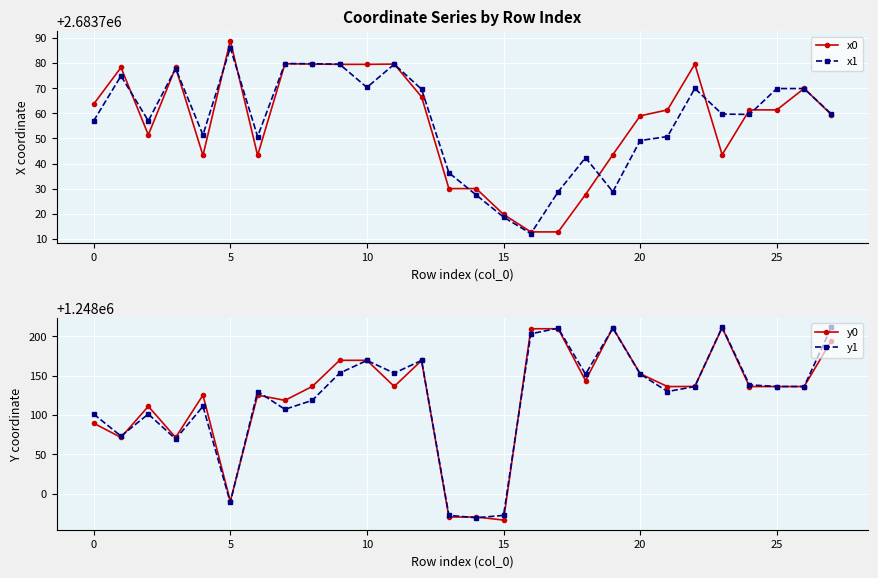

Where is y0 nearest to the value 1248088?

0